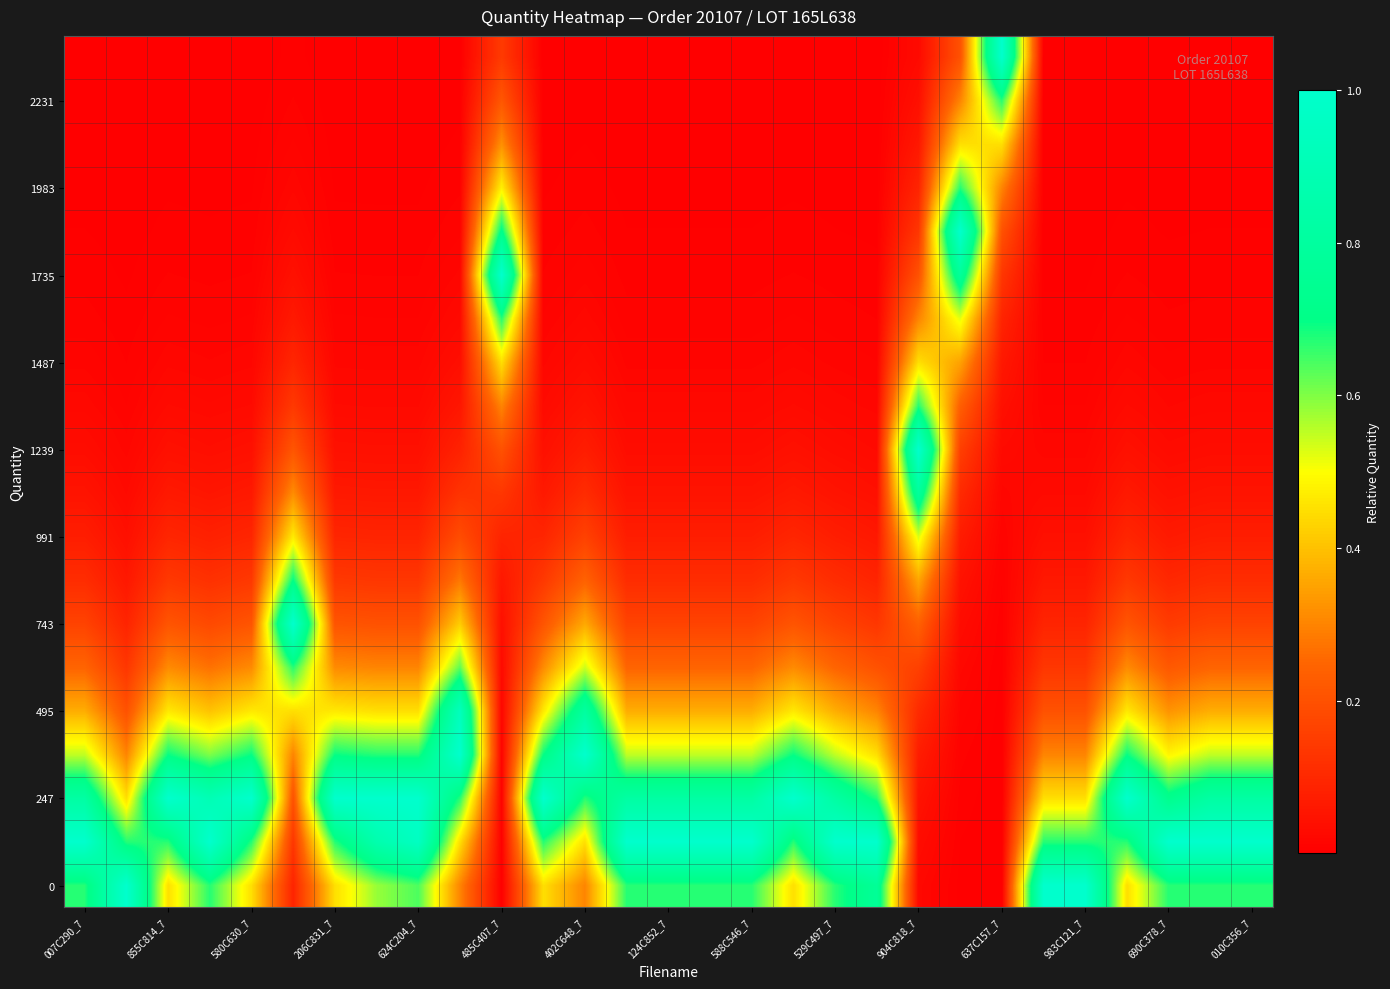

At how many categories does at least one series exceed 0?

29